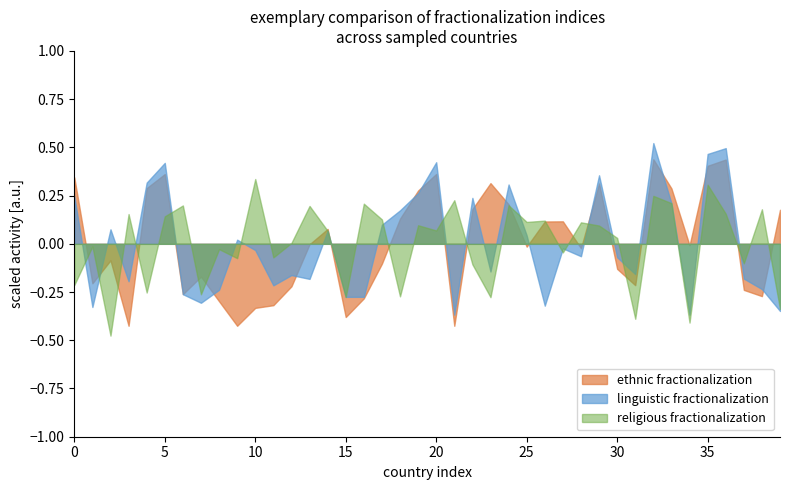

Is the value of religious fractionalization at 0 greater than the value of ethnic fractionalization at 35?

No